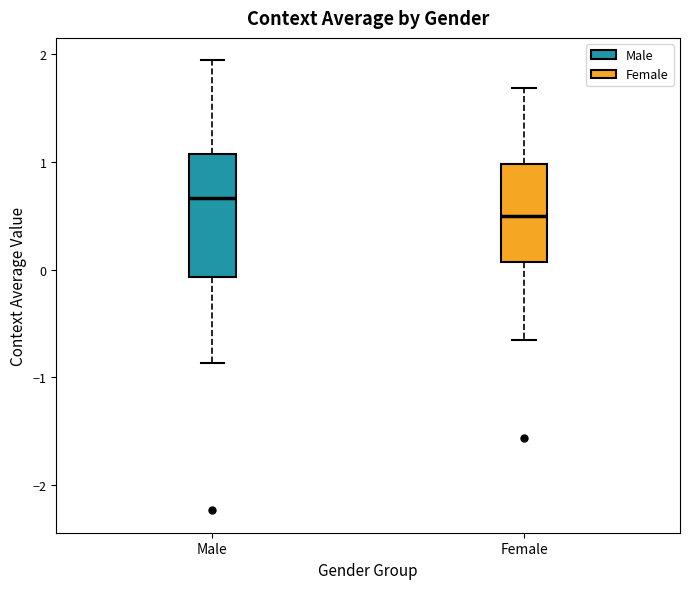

Reading left to right, transcribe this box plot: for each box, give where its median line is, the range the box spans, and where its two whiskers end, as read against the y-axis. The values are not printed on the chart, so give them approximately, as read against the axis.

Male: median 0.7, box -0.1 to 1.1, whiskers -0.9 to 1.9
Female: median 0.5, box 0.1 to 1.0, whiskers -0.7 to 1.7